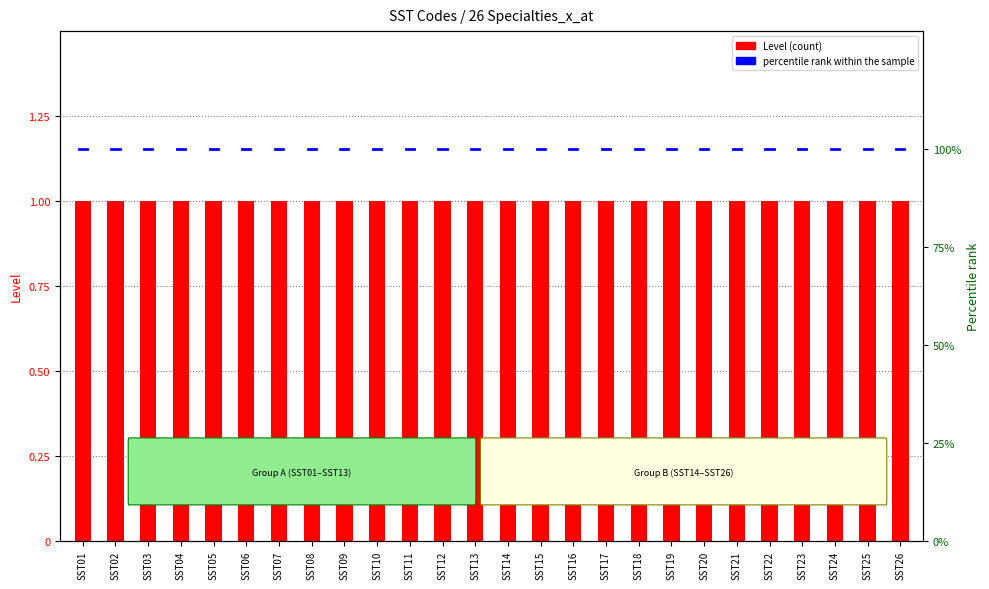

At which label is percentile rank within the sample closest to 100?

SST01